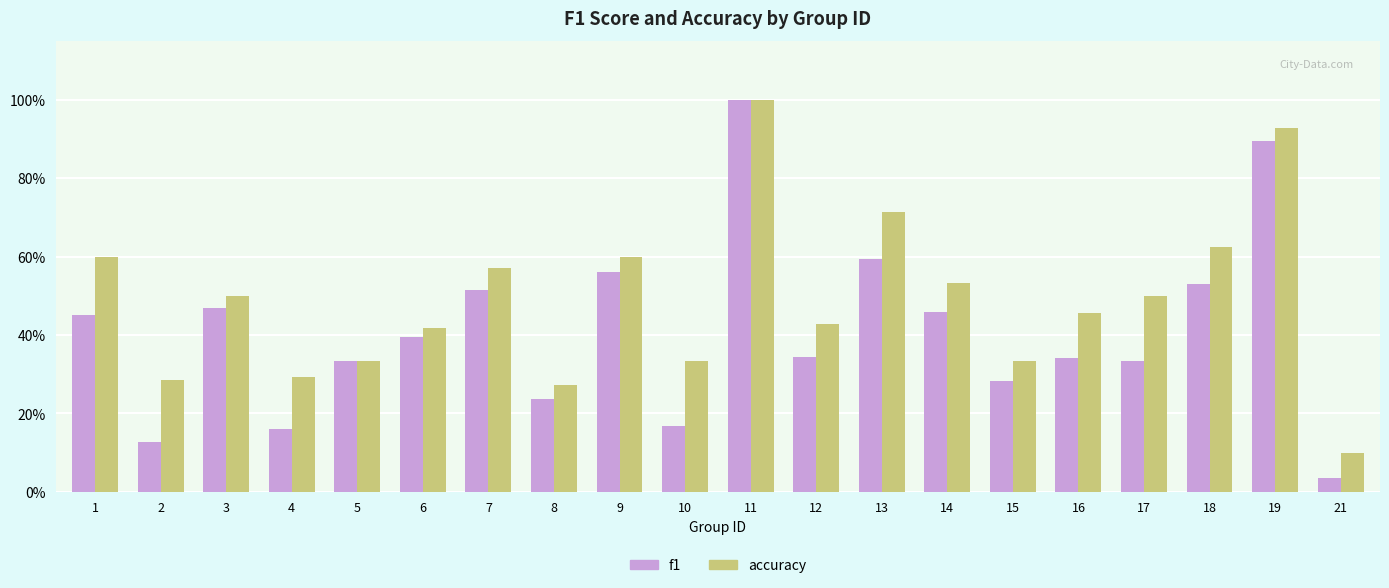

List the labels in order of accuracy value, smallest first.

21, 8, 2, 4, 5, 10, 15, 6, 12, 16, 3, 17, 14, 7, 1, 9, 18, 13, 19, 11